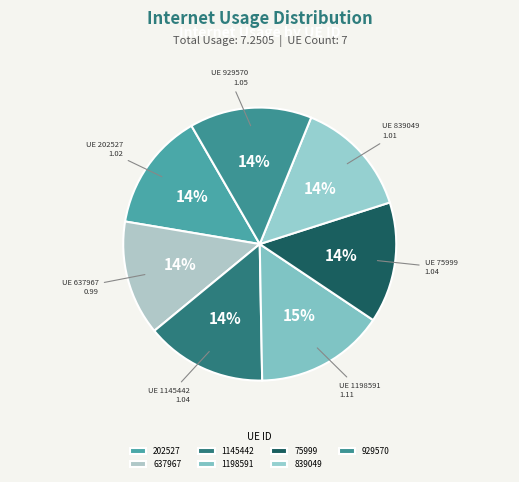

To the nearest percent, what portion does 637967 represent?

14%